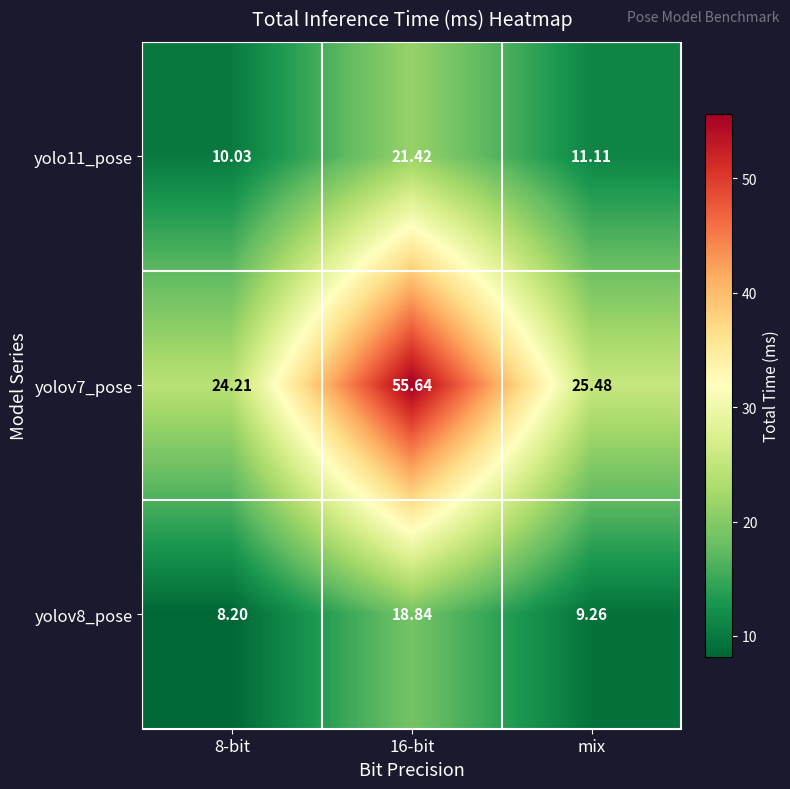

Is the value of yolov7_pose at 8-bit greater than the value of yolo11_pose at 16-bit?

Yes